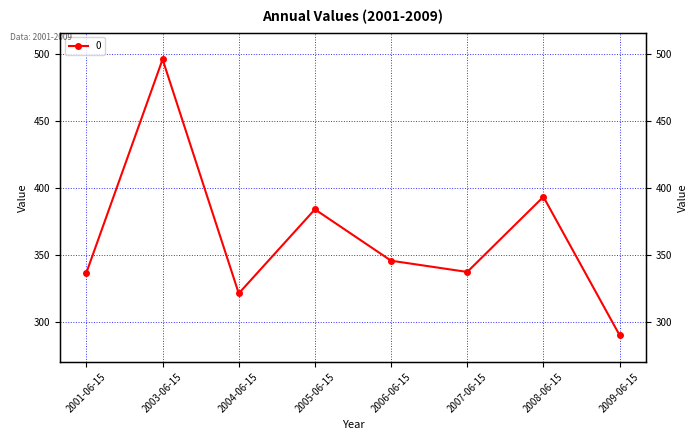

What is the label of the 1st point from the left?

2001-06-15